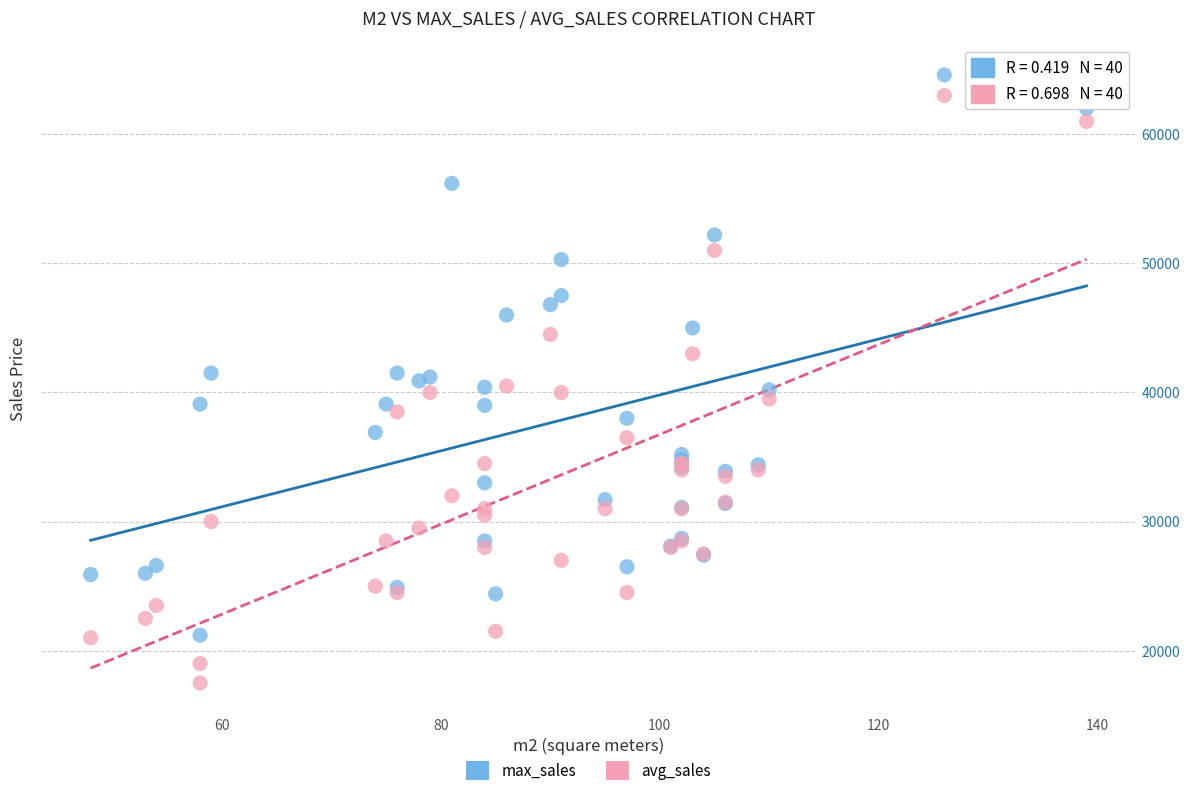

Which series reaches the minimum Y coordinate?

avg_sales